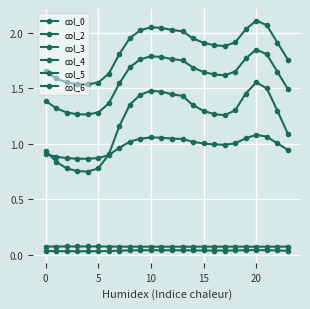

At which category is the sum across all series the highest?

20